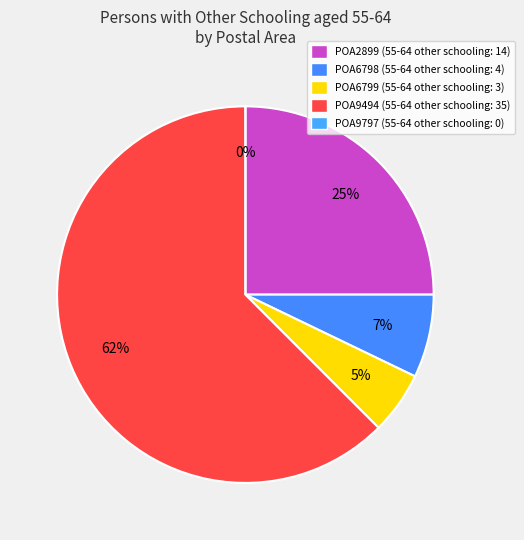

What is the change in value from POA2899 to POA6798?

-10